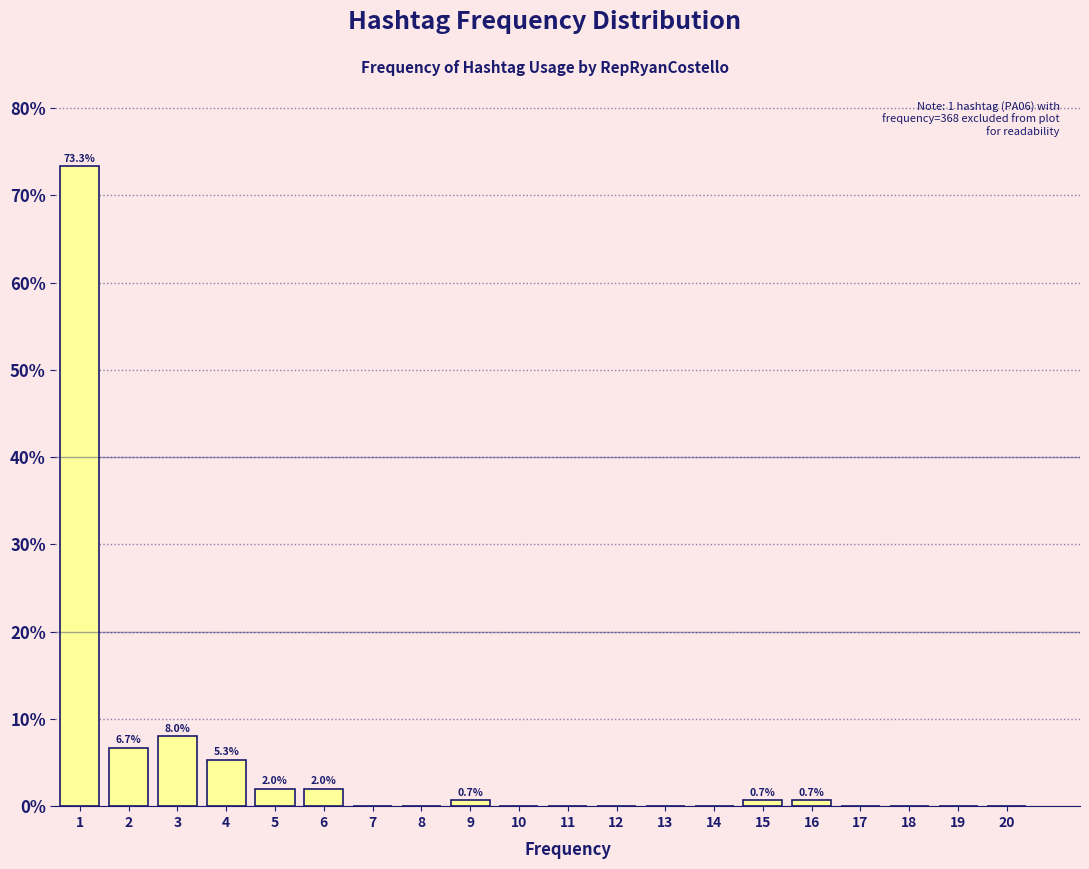

Reading left to right, what are all the values shown in this chart?

1=73.3	2=6.7	3=8.0	4=5.3	5=2.0	6=2.0	7=0.0	8=0.0	9=0.7	10=0.0	11=0.0	12=0.0	13=0.0	14=0.0	15=0.7	16=0.7	17=0.0	18=0.0	19=0.0	20=0.0